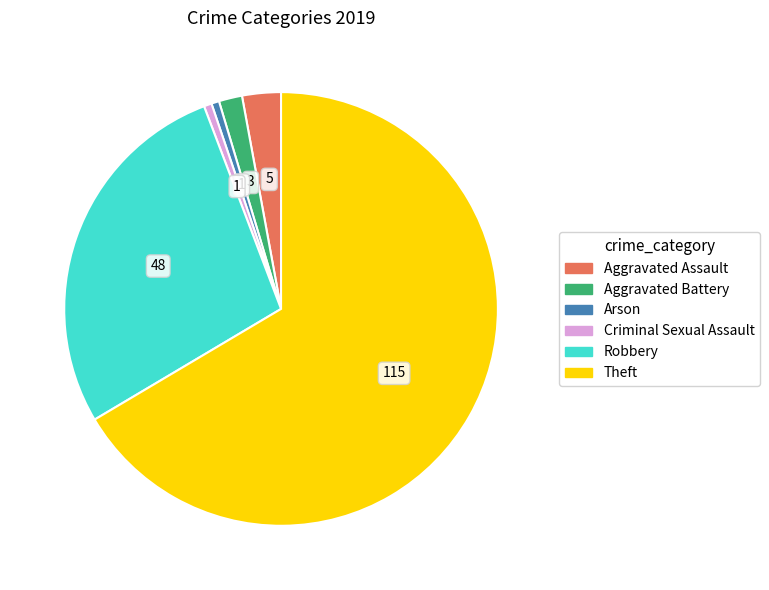

What is the largest slice in the pie chart?

Theft